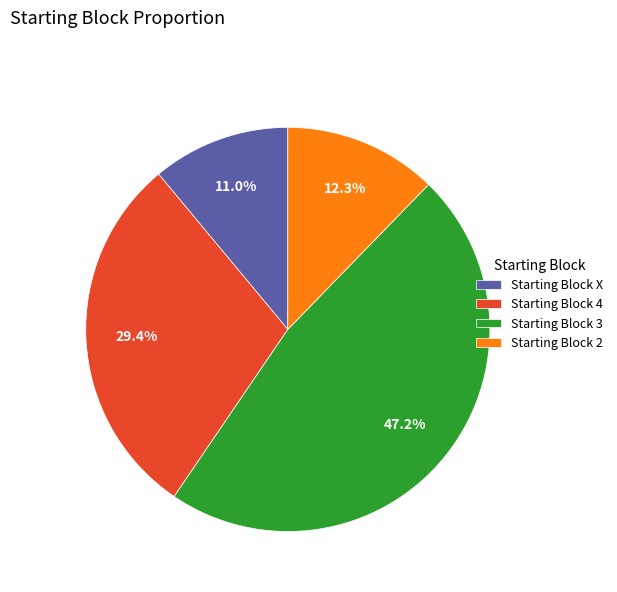

How much of the chart is everything except Starting Block X?

89.0%